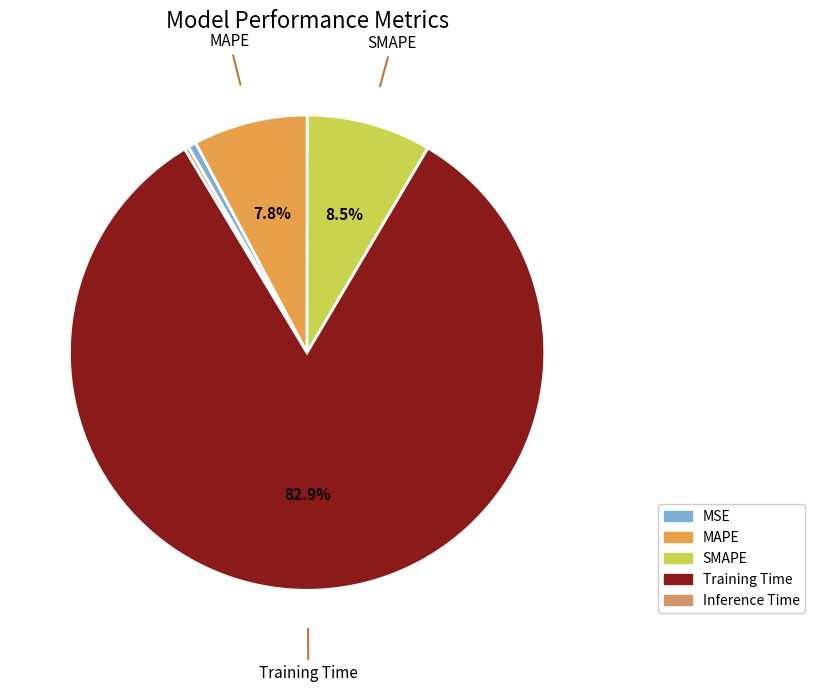

To the nearest percent, what is the difference between the largest and smallest slice percentages?

83%